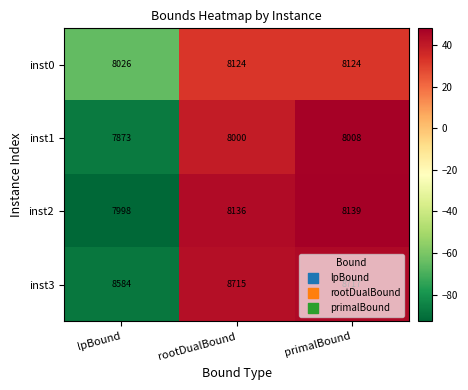

How many values in the inst0 series are below 8124?

1